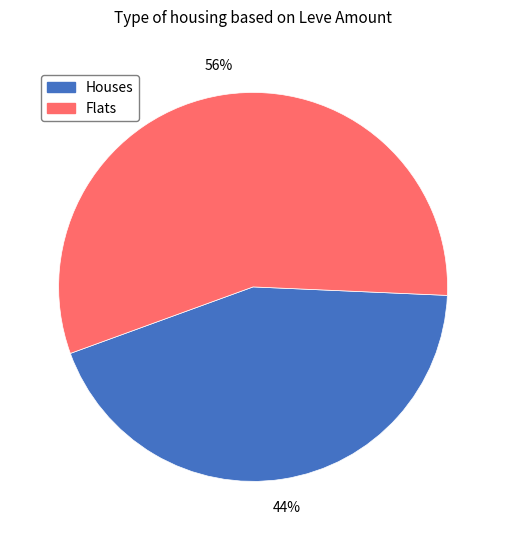

Does any single category account for the majority?

Yes